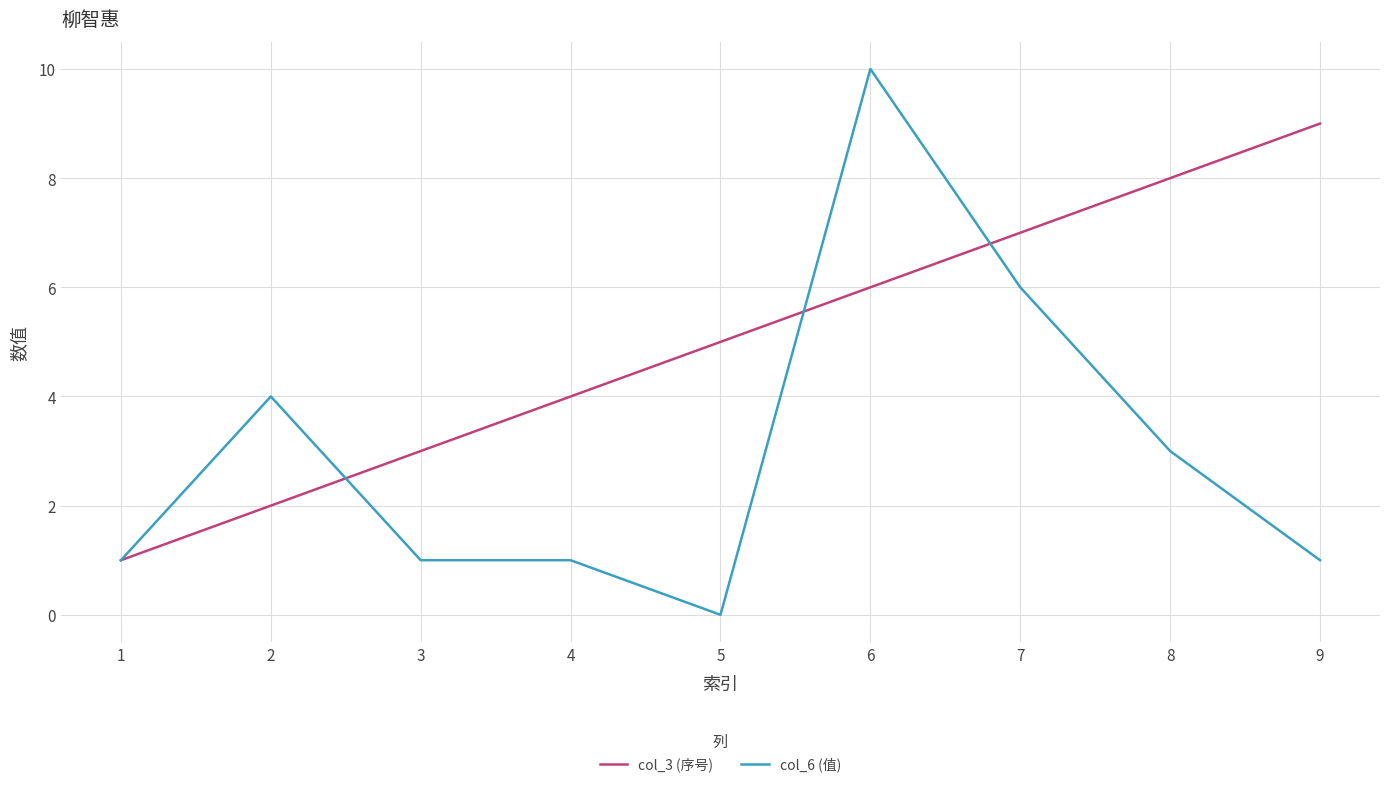

How many lines are shown in the chart?

2